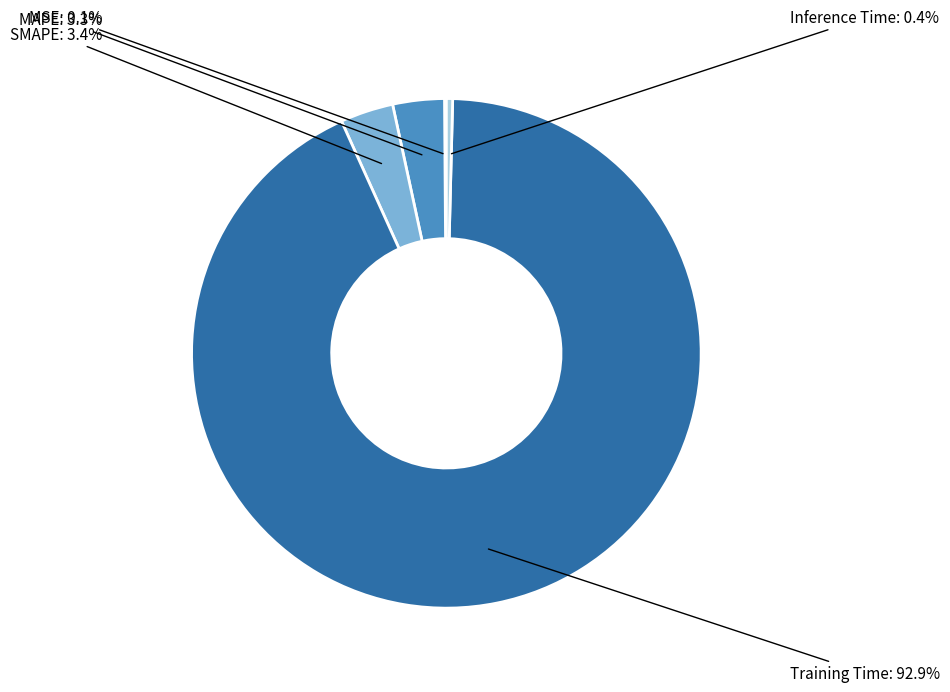

Is there a majority slice in this chart?

Yes